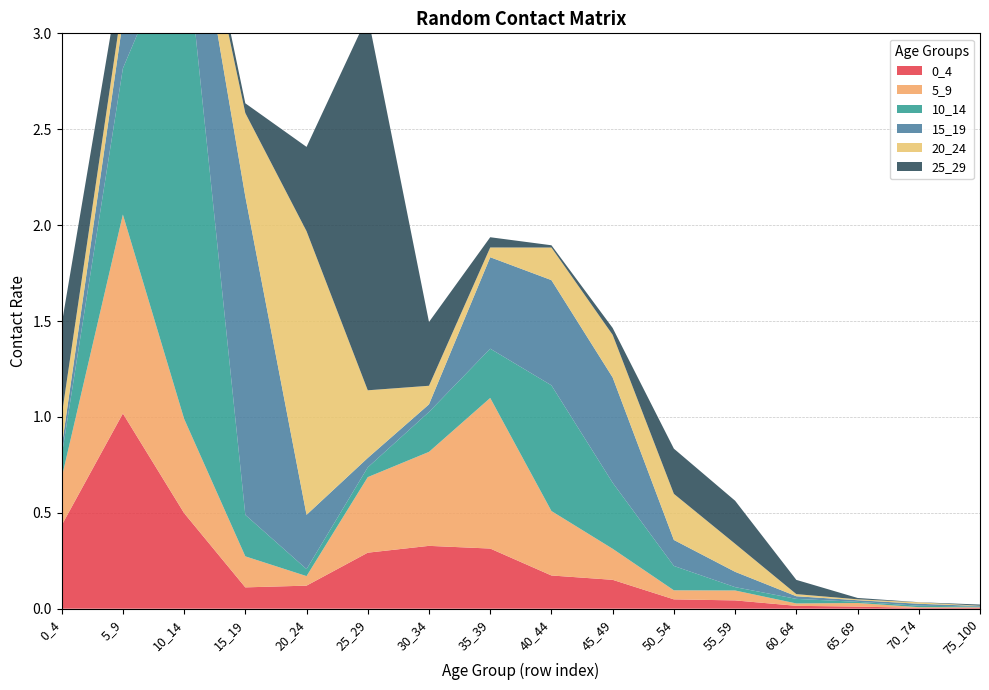

Reading right to left, what are all the values shown in this chart?

0_4: 0.0	0.0	0.0	0.0	0.0	0.0	0.2	0.2	0.3	0.3	0.3	0.1	0.1	0.5	1.0	0.4
5_9: 0.0	0.0	0.0	0.0	0.1	0.0	0.2	0.3	0.8	0.5	0.4	0.0	0.2	0.5	1.0	0.2
10_14: 0.0	0.0	0.0	0.0	0.0	0.1	0.3	0.7	0.3	0.2	0.1	0.0	0.2	2.6	0.8	0.1
15_19: 0.0	0.0	0.0	0.0	0.1	0.1	0.5	0.5	0.5	0.0	0.0	0.3	1.7	0.4	0.2	0.0
20_24: 0.0	0.0	0.0	0.0	0.1	0.2	0.2	0.2	0.1	0.1	0.4	1.5	0.4	0.1	0.1	0.2
25_29: 0.0	0.0	0.0	0.1	0.2	0.2	0.0	0.0	0.1	0.3	2.0	0.4	0.1	0.1	0.2	0.5